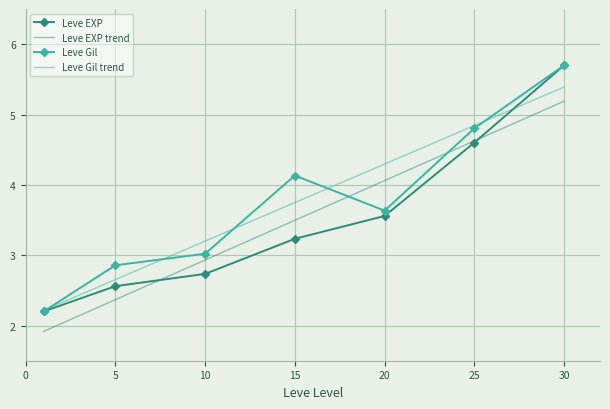

Which series has the widest spread of values?

Leve EXP